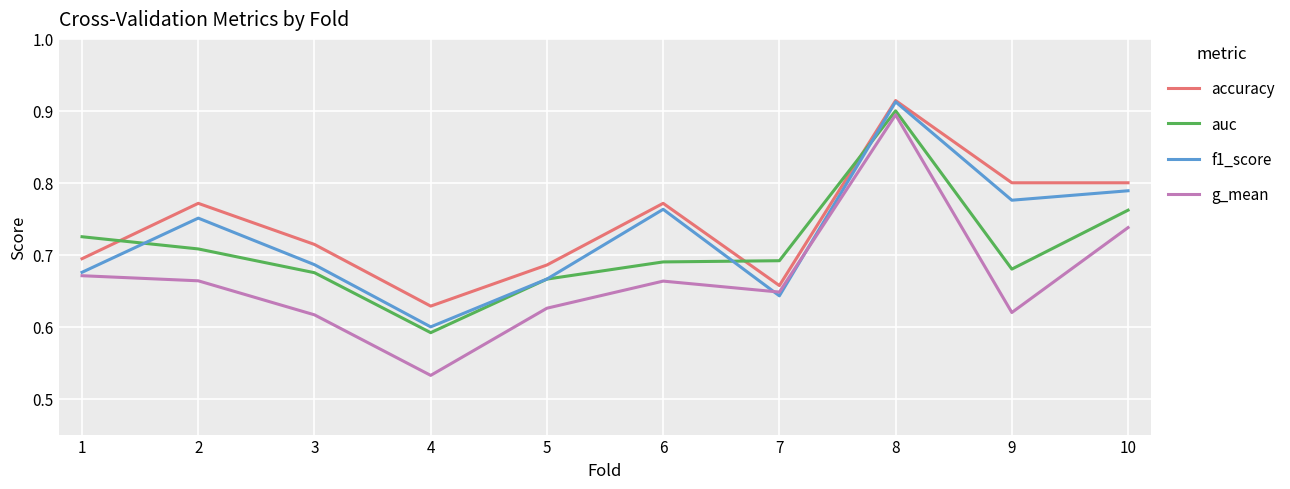

Rank the series by their average value, from lowest to highest.

g_mean, auc, f1_score, accuracy